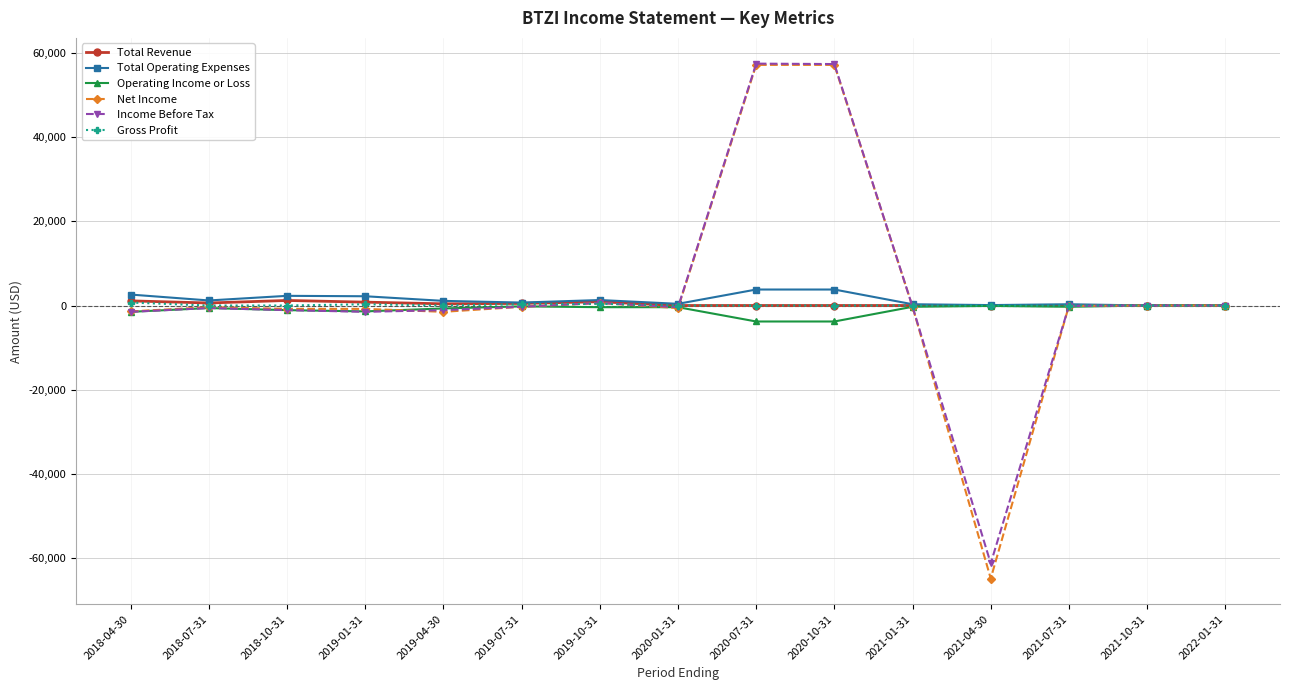

True or false: Operating Income or Loss has more than 1 points higher than both neighbors.

True